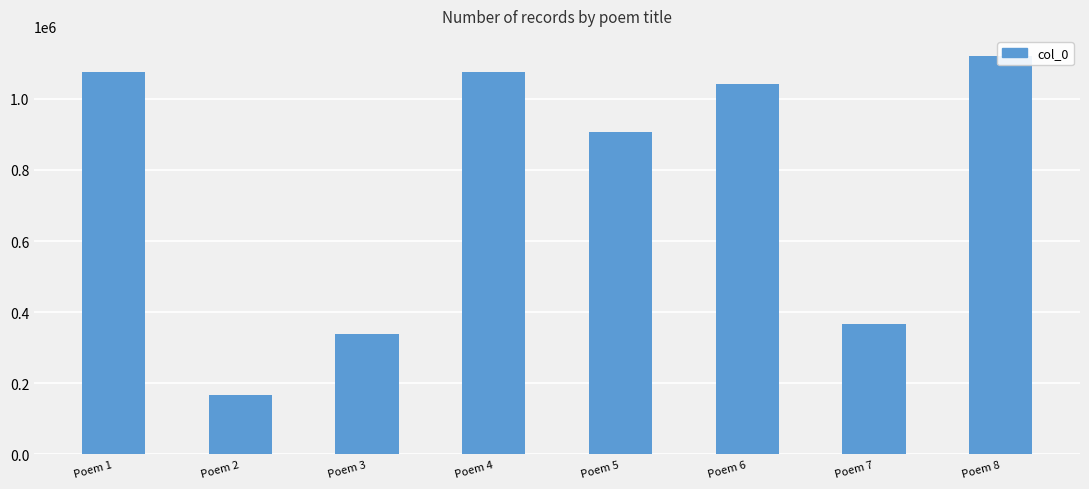

Reading left to right, list all the values displayed in this chart.

Poem 1=1076268	Poem 2=166678	Poem 3=337265	Poem 4=1076267	Poem 5=906191	Poem 6=1042305	Poem 7=366091	Poem 8=1120870